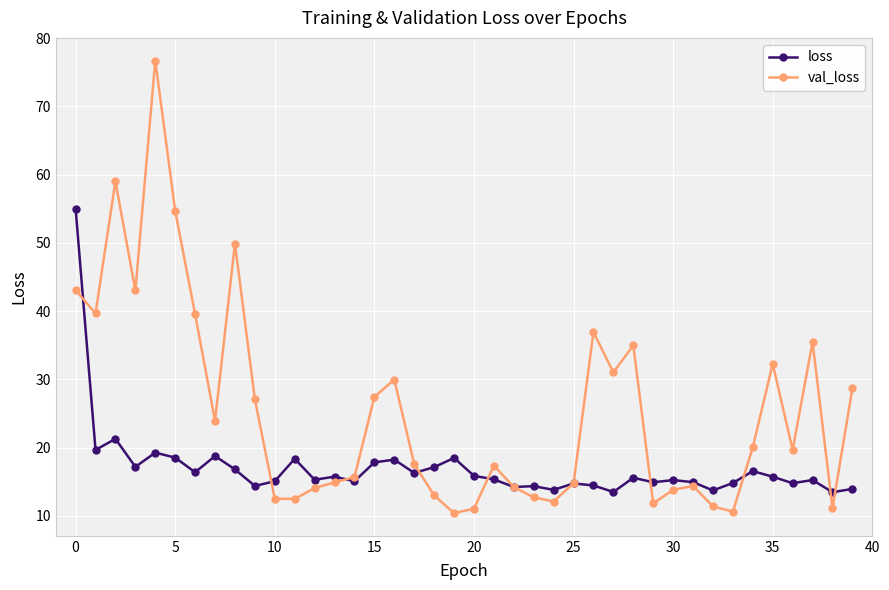

What is the minimum value for val_loss?

10.4